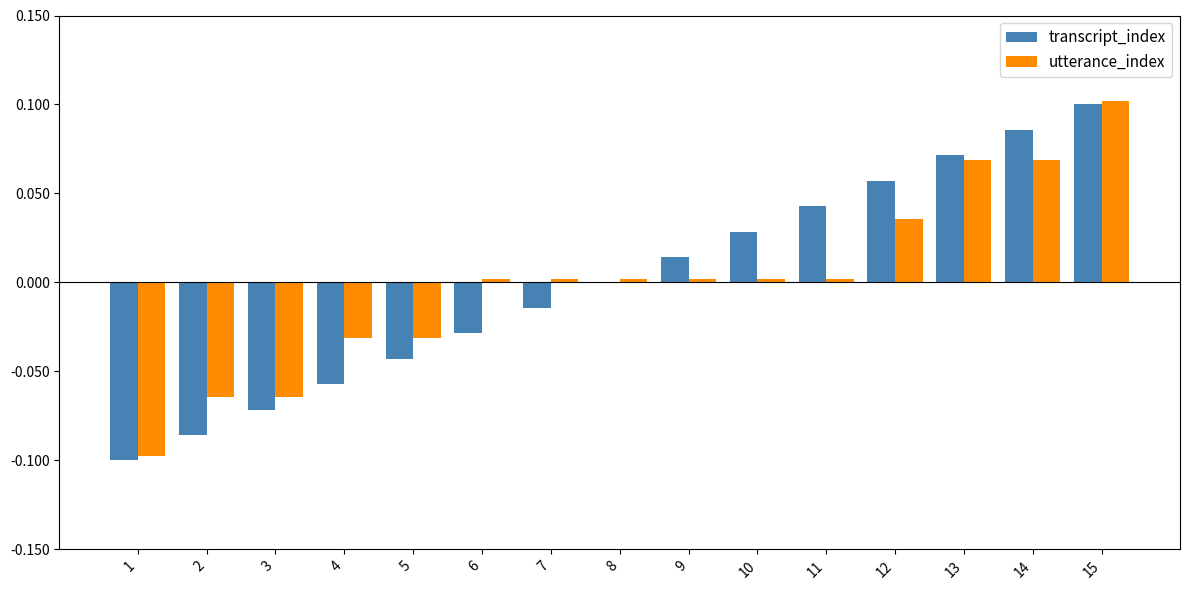

Are the bars horizontal?

No